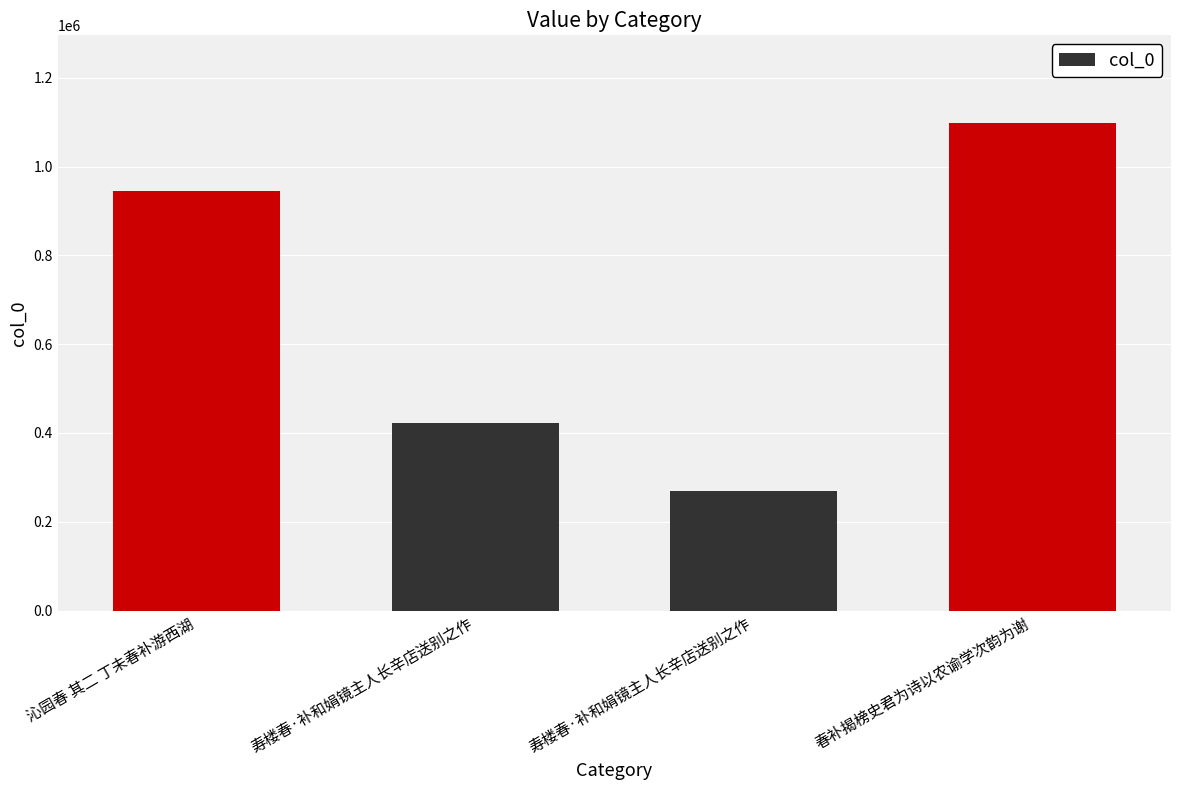

At which label is the value closest to 683289?

寿楼春·补和娟镜主人长辛店送别之作